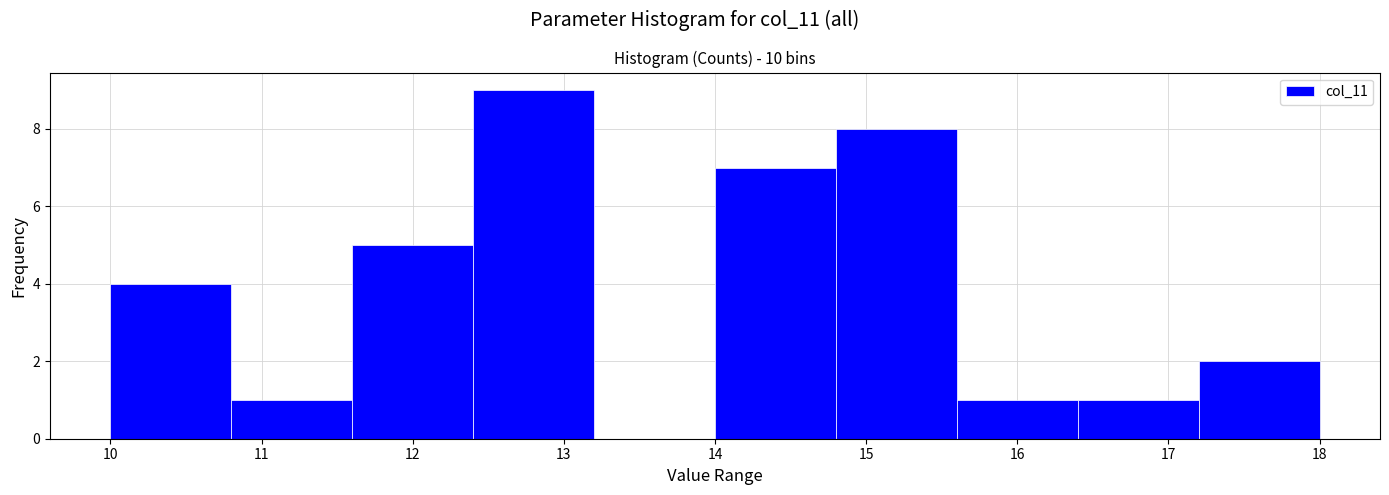

Reading left to right, transcribe this chart: for each bar, give the range it covers on the x-axis and its height. The values are not printed on the chart, so give them approximately, as read against the axis.

10.0 to 10.8: 4
10.8 to 11.6: 1
11.6 to 12.4: 5
12.4 to 13.2: 9
13.2 to 14.0: 0
14.0 to 14.8: 7
14.8 to 15.6: 8
15.6 to 16.4: 1
16.4 to 17.2: 1
17.2 to 18.0: 2